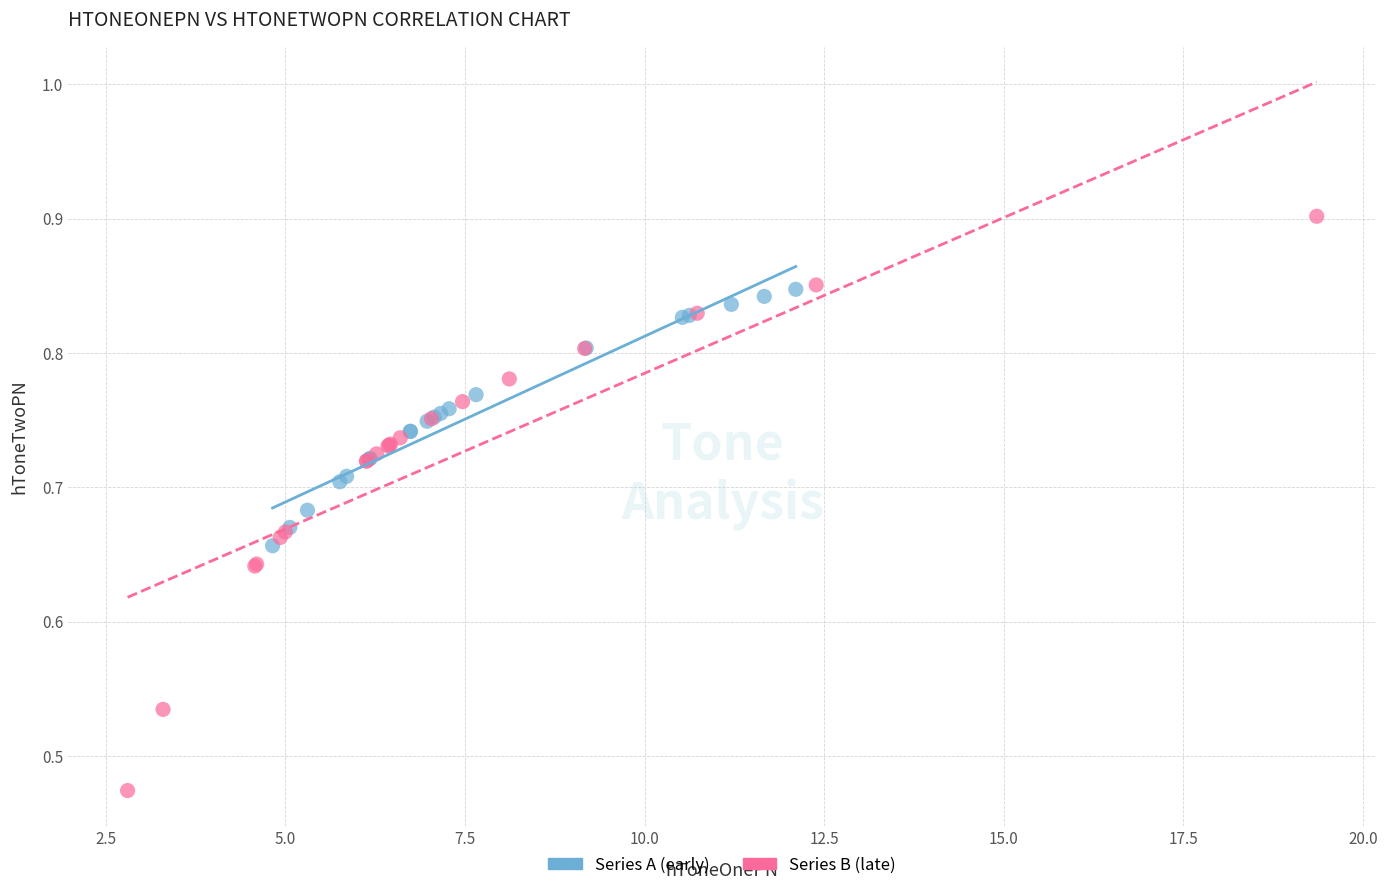

Which series reaches the maximum Y coordinate?

Series B (late)